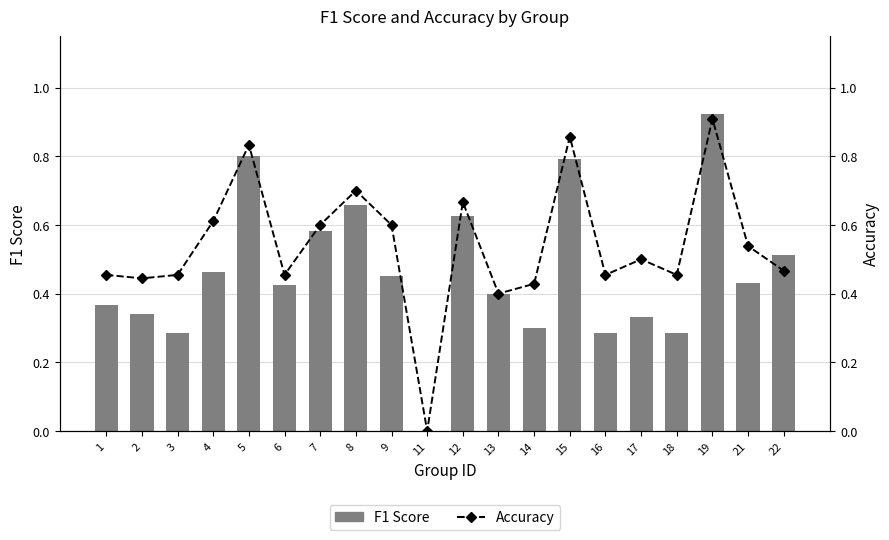

What is the difference between the F1 Score values at 17 and 4?

0.1